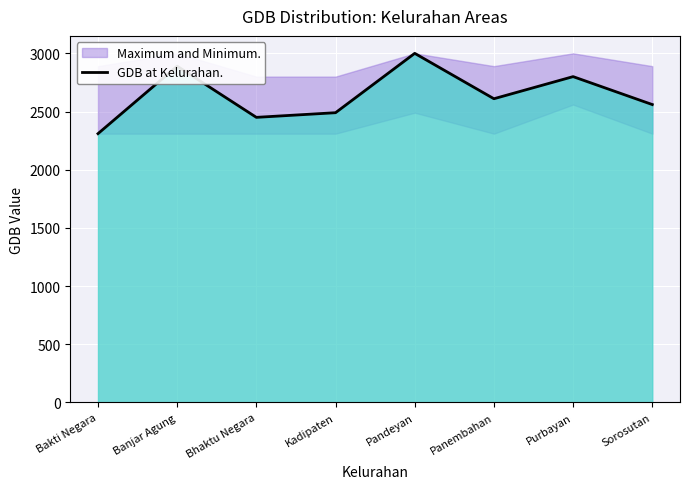

At which category does the data reach its first local valley?

Bhaktu Negara